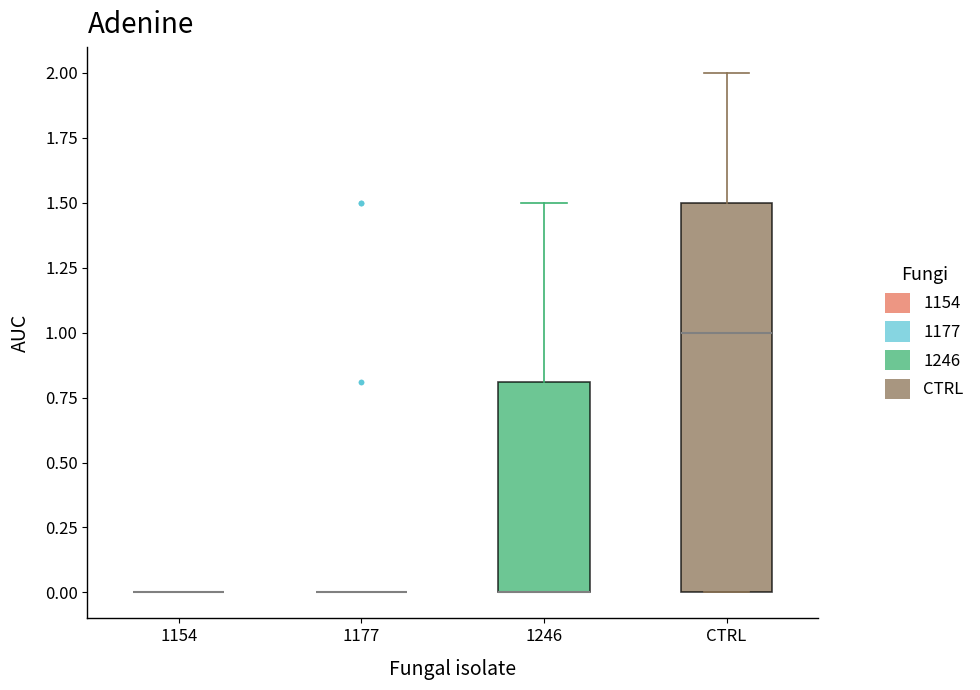

Reading left to right, read every box against the y-axis: the position of its median line, the range the box covers, and the ends of its whiskers. The values are not printed on the chart, so give them approximately, as read against the axis.

1154: box collapsed to a line at 0.0, whiskers 0.0 to 0.0
1177: box collapsed to a line at 0.0, whiskers 0.0 to 0.0
1246: median 0.0 (drawn on the box's lower edge), box 0.0 to 0.8, whiskers 0.0 to 1.5
CTRL: median 1.0, box 0.0 to 1.5, whiskers 0.0 to 2.0